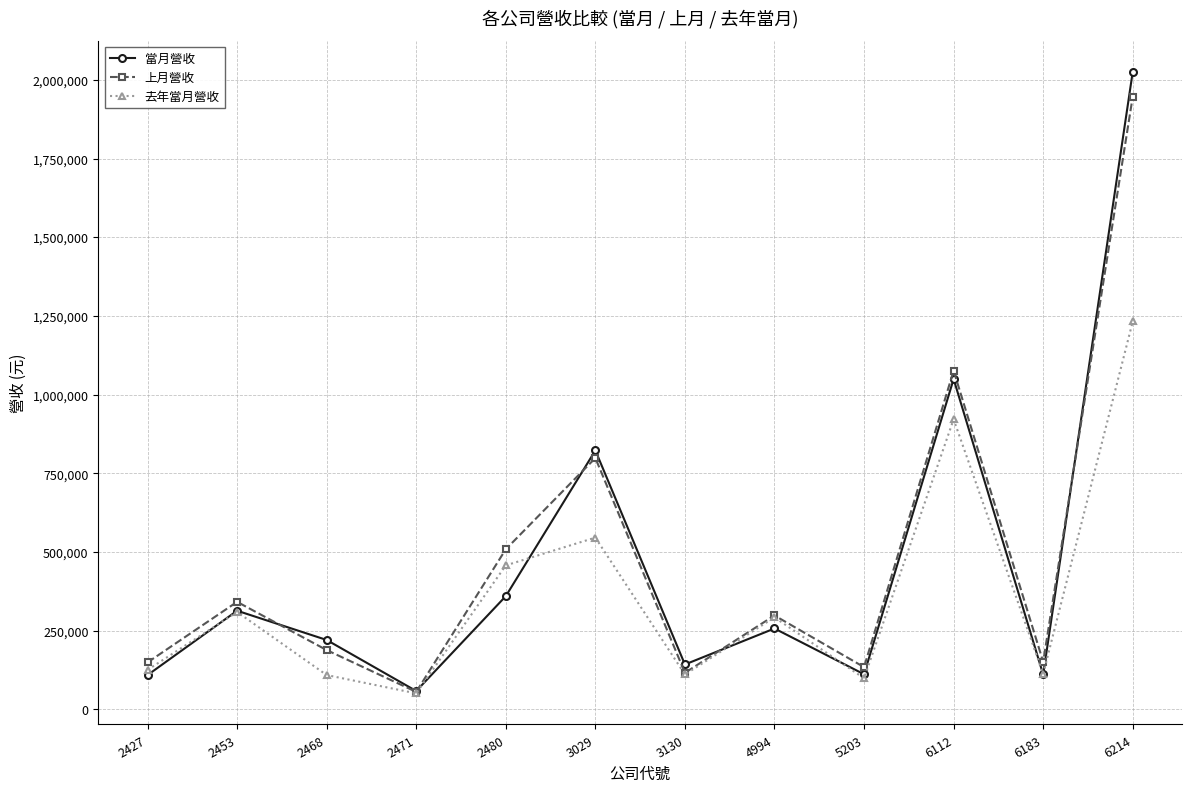

What is the value of the 當月營收 point at the 10th from the left?

1049785